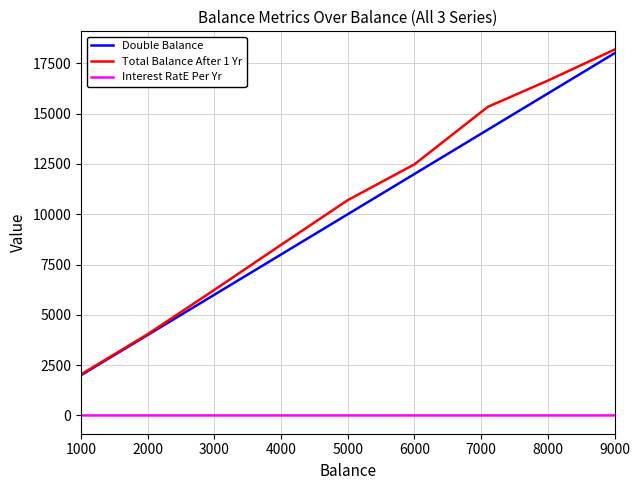

True or false: Double Balance and Interest RatE Per Yr intersect in this chart.

False